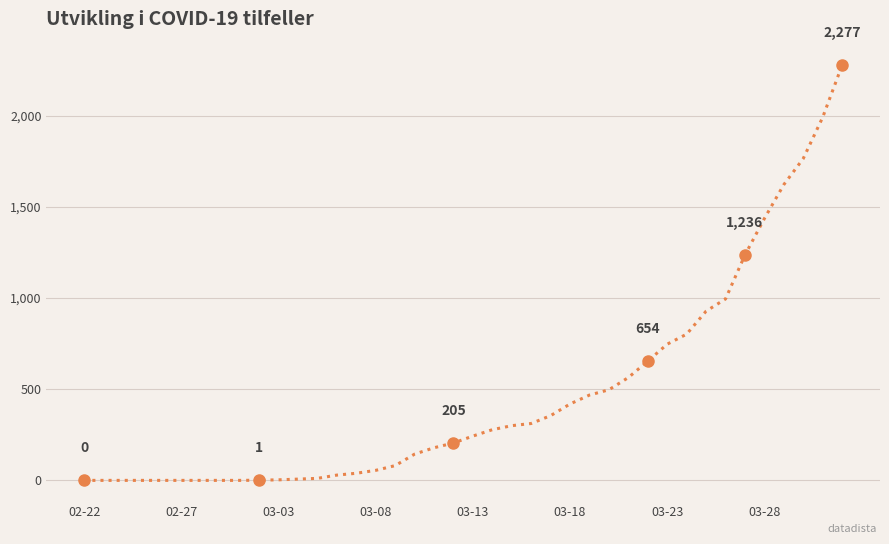

What is the maximum value shown in the chart?

2277